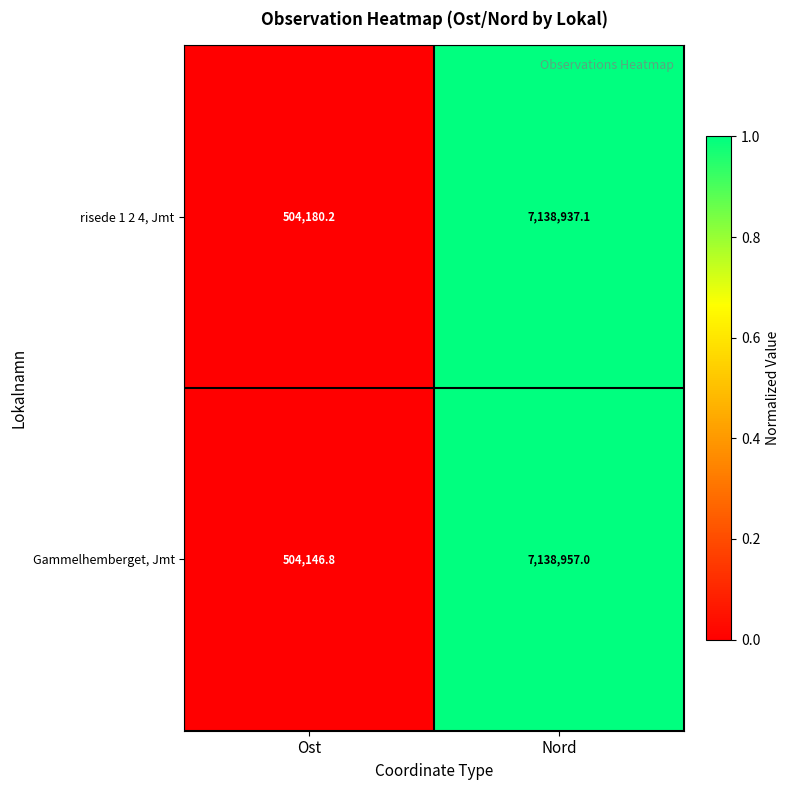

What is the difference between the Gammelhemberget, Jmt values at Nord and Ost?

6634810.2